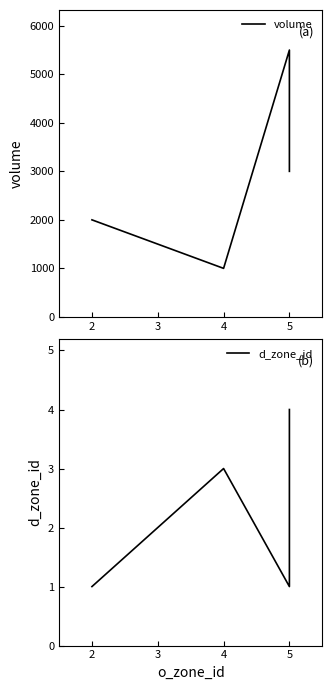

True or false: d_zone_id and volume cross at least once.

False